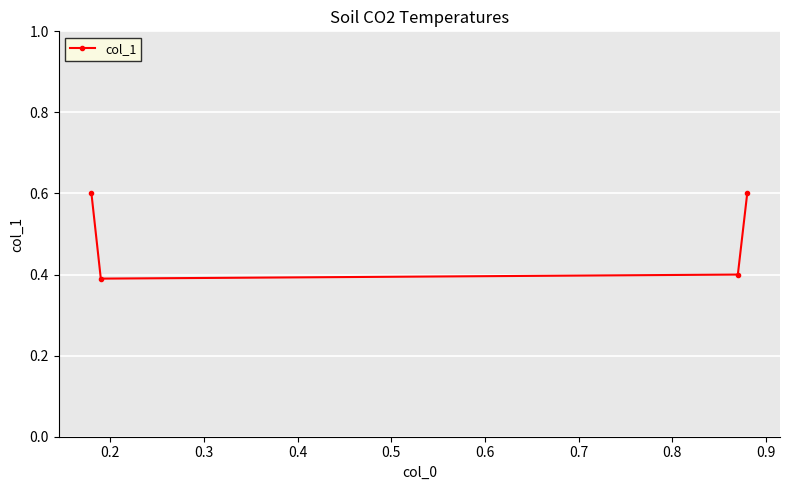

What is the value of the 1st point from the left?

0.6